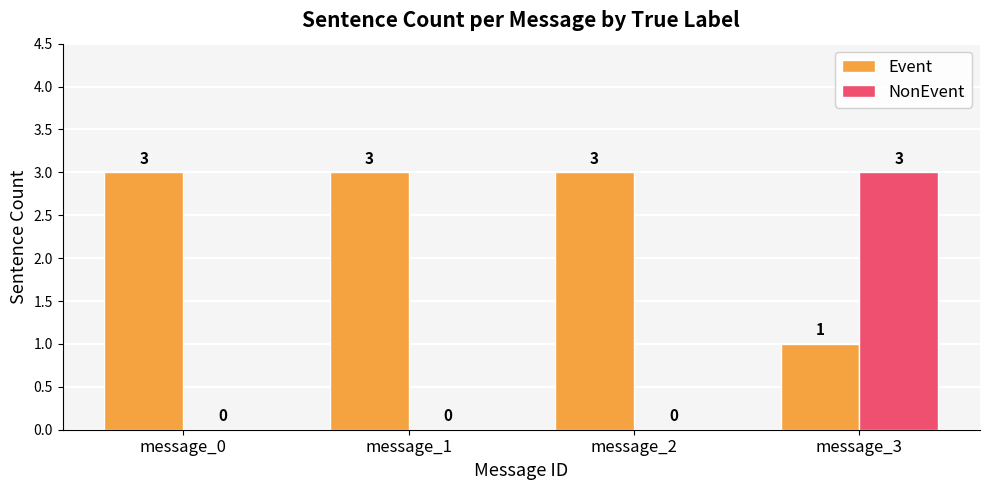

What is the maximum value for Event?

3